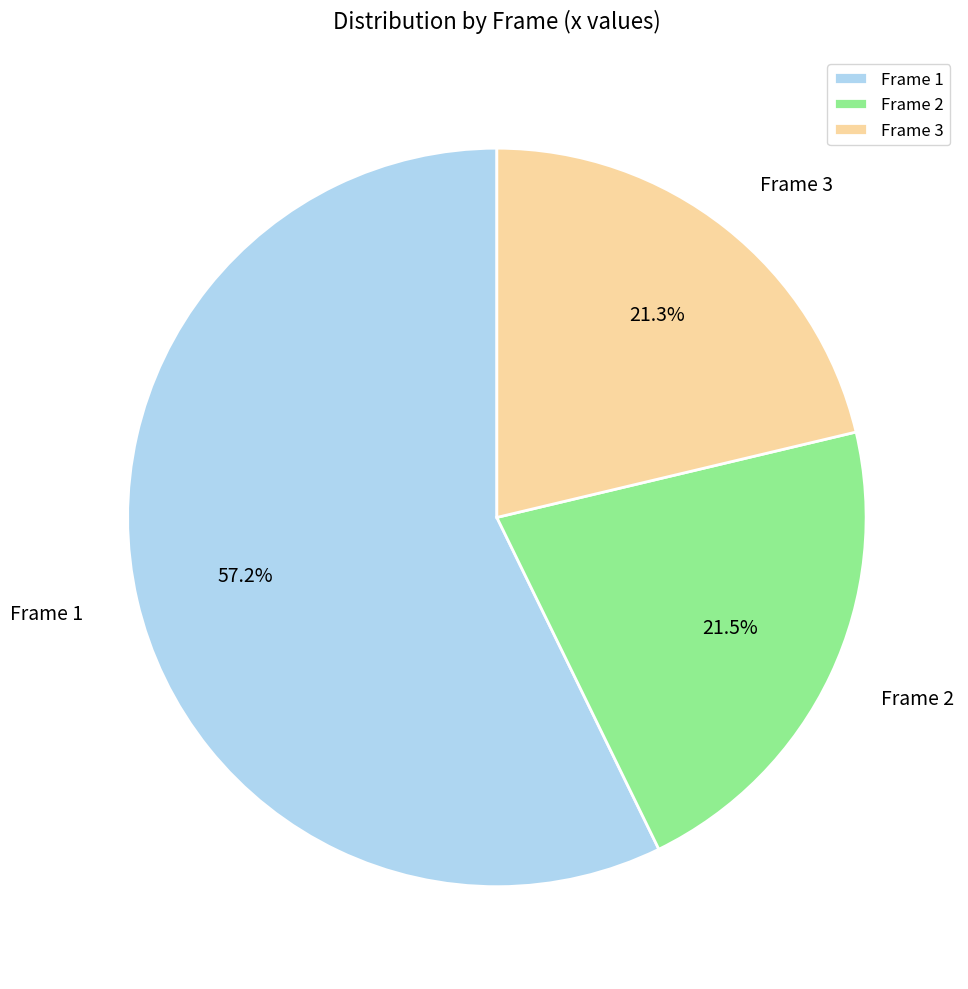

Does Frame 3 represent more than half of the total?

No